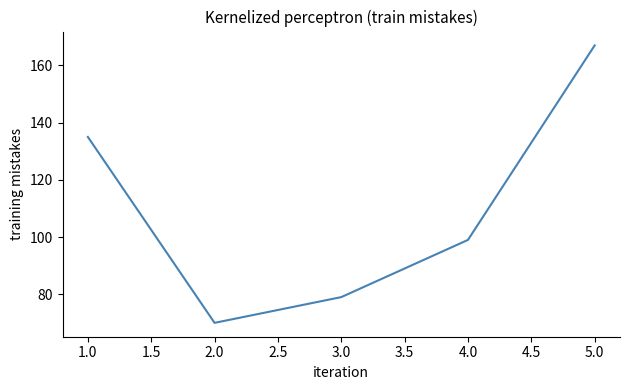

What position from the right is 1.0?

5